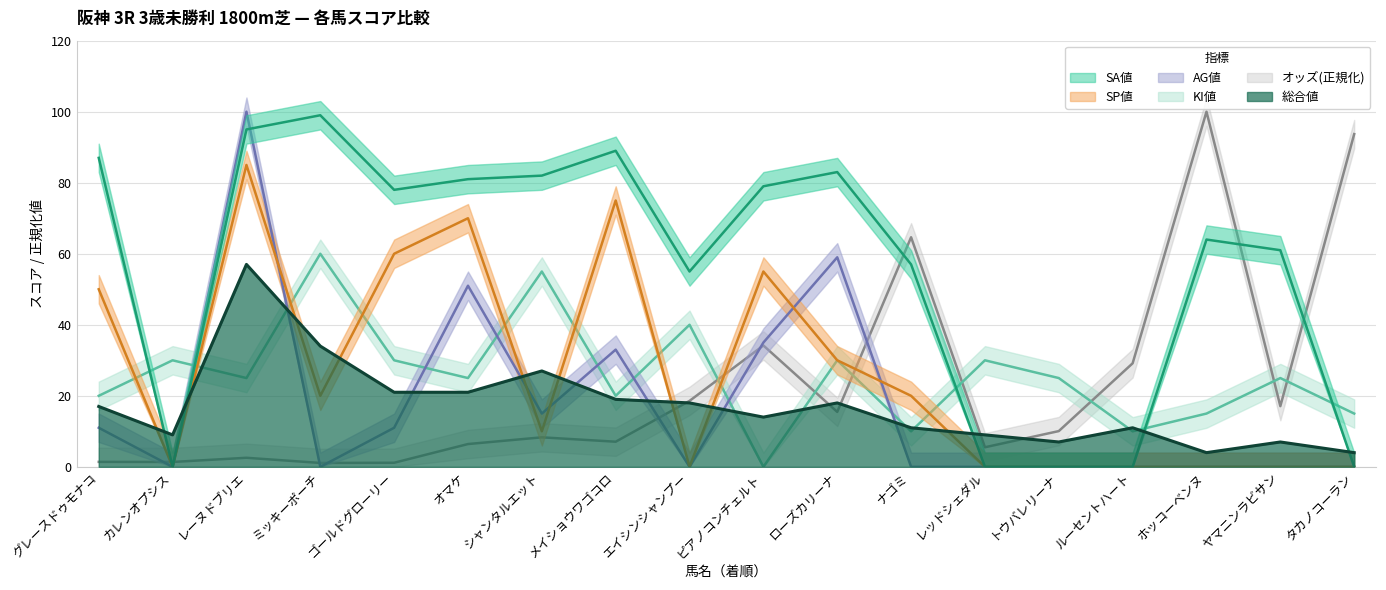

At which category does オッズ reach its first local peak?

レーヌドブリエ